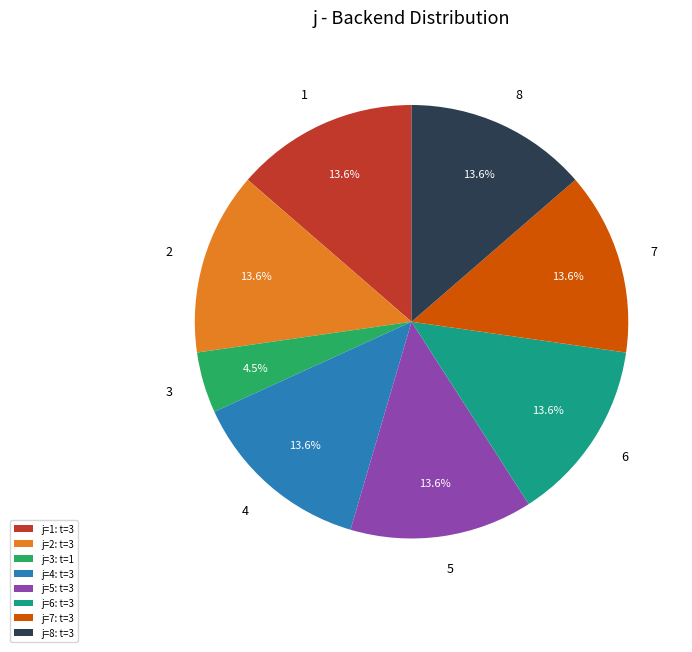

To the nearest percent, what percentage of the pie is 4?

14%